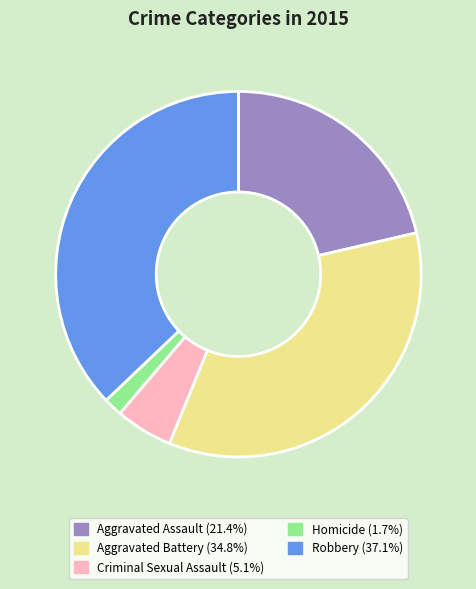

Between Aggravated Assault and Robbery, which is larger?

Robbery